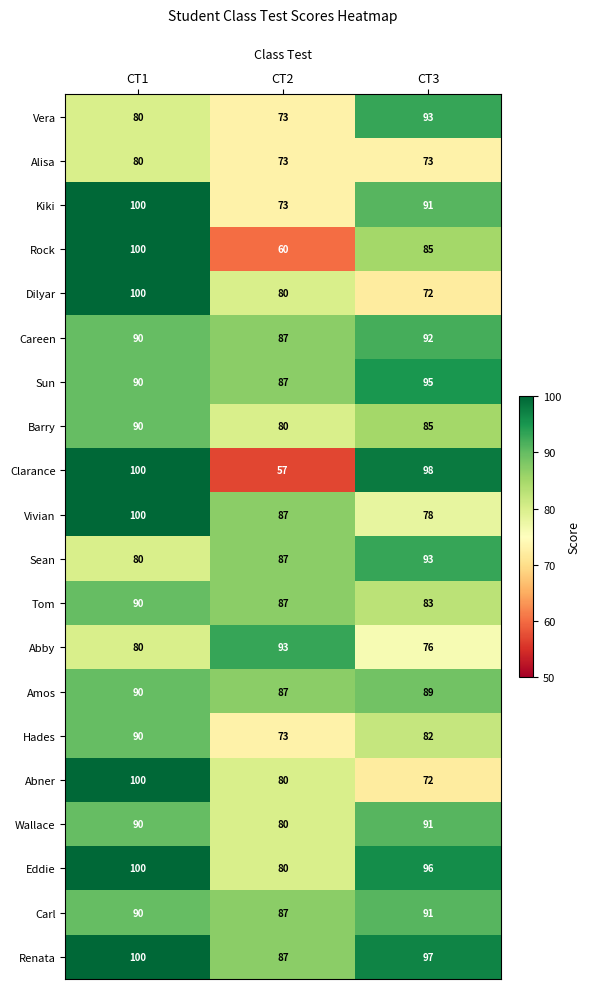

How many series are shown in this chart?

20